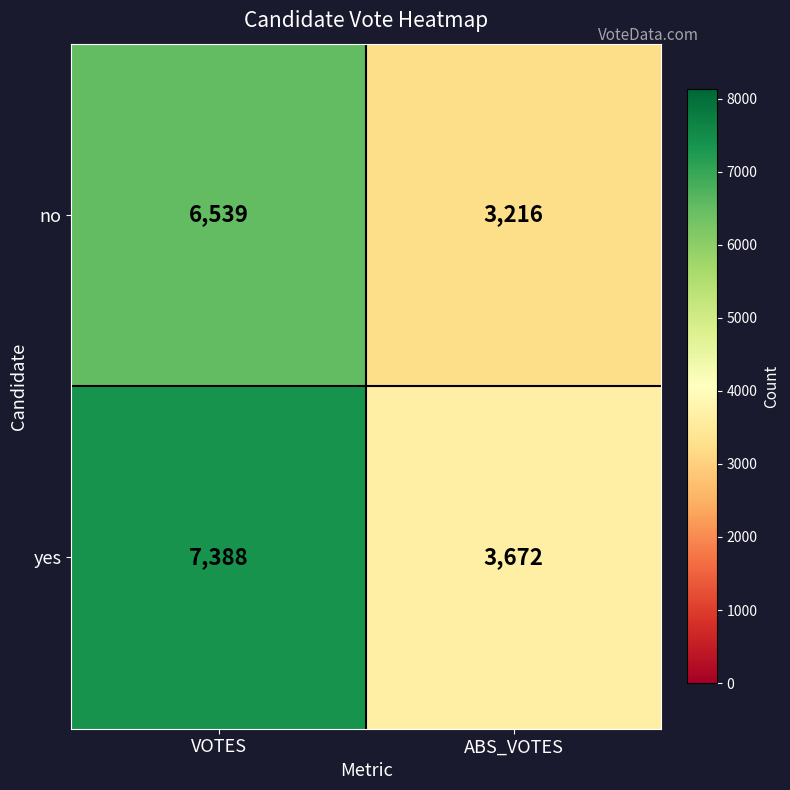

What is the sum of all no values?

9755